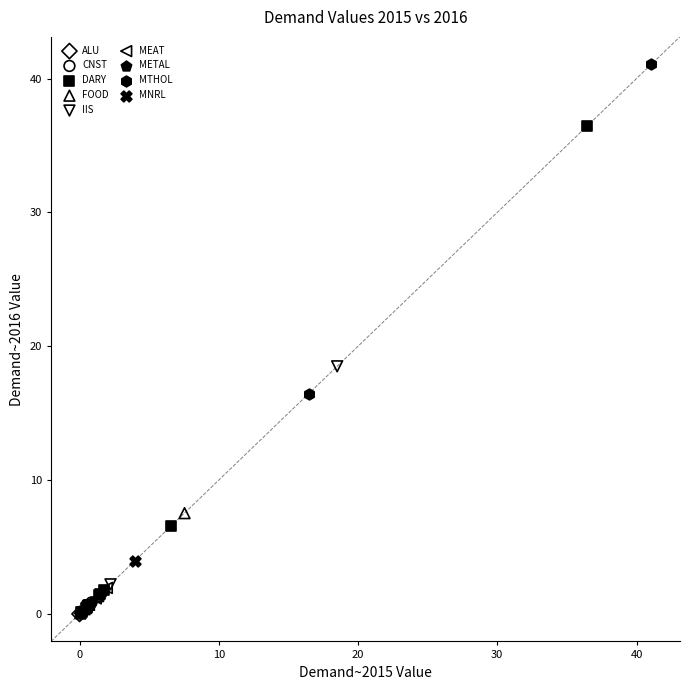

What are all the series names shown in the legend?

ALU, CNST, DARY, FOOD, IIS, MEAT, METAL, MTHOL, MNRL